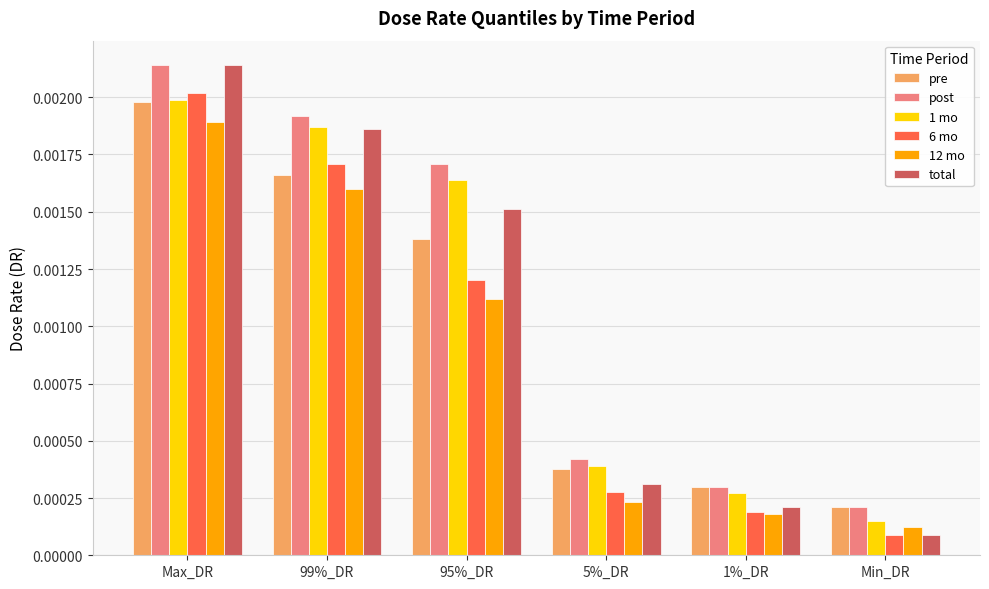

Which series has the largest range (max minus min)?

total